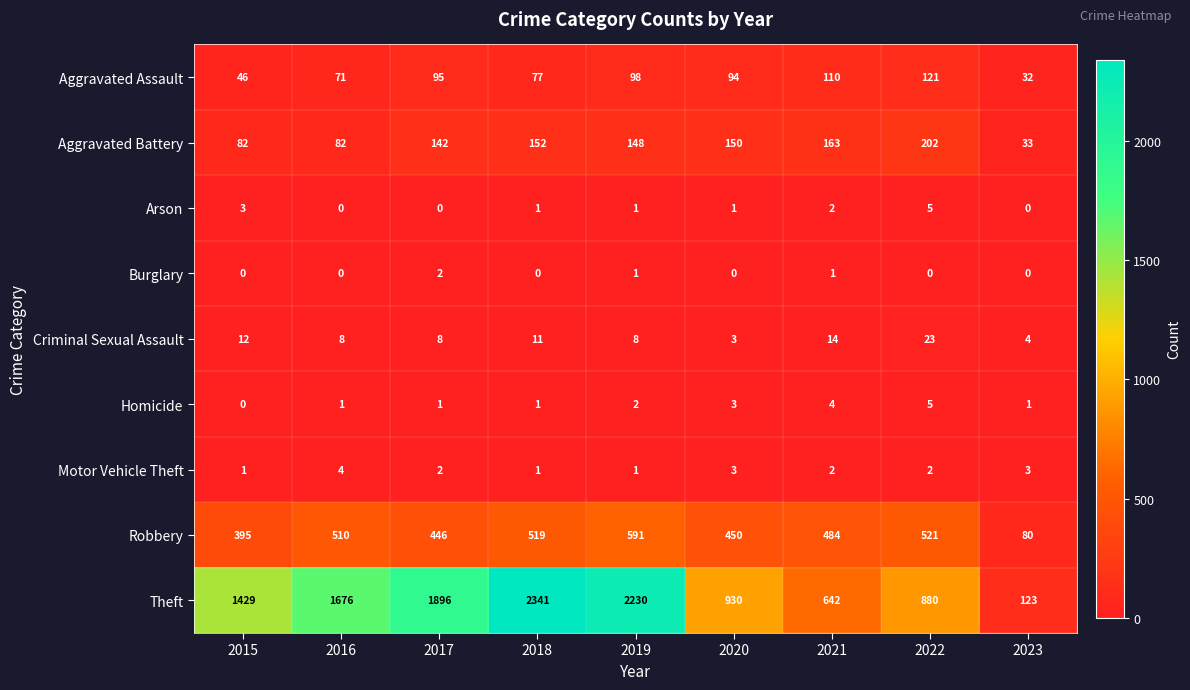

At which category does the chart reach its peak across all series?

2018